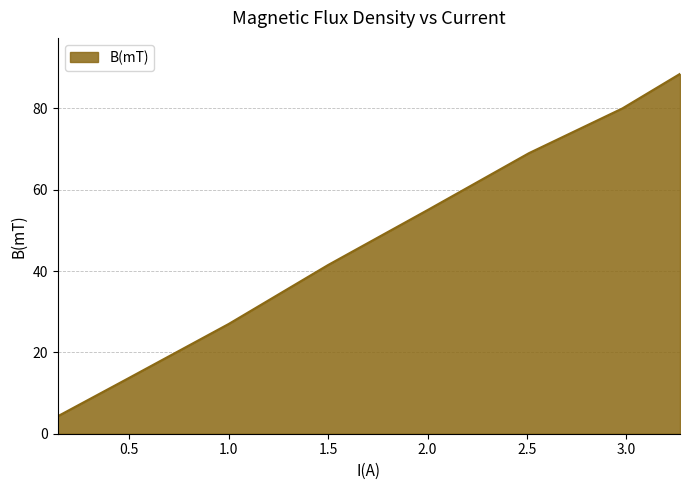

True or false: the data has more than 2 interior local peaks.

False